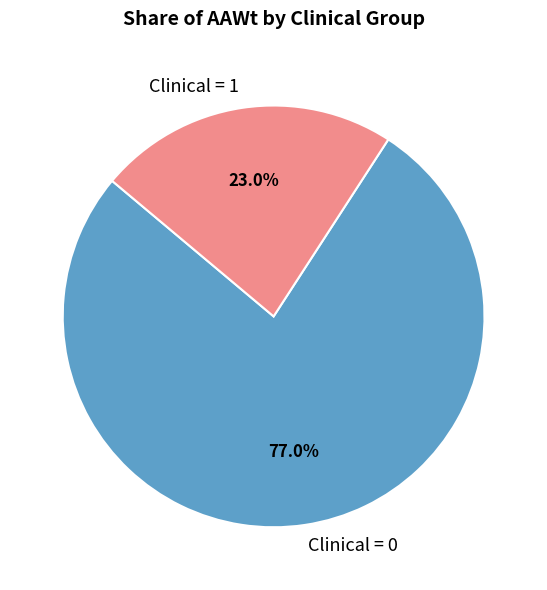

Is there any slice that represents more than half of the pie?

Yes